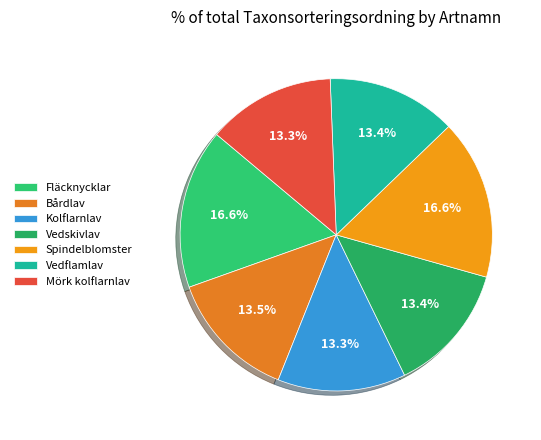

Do Fläcknycklar and Vedskivlav together represent more than half of the pie?

No